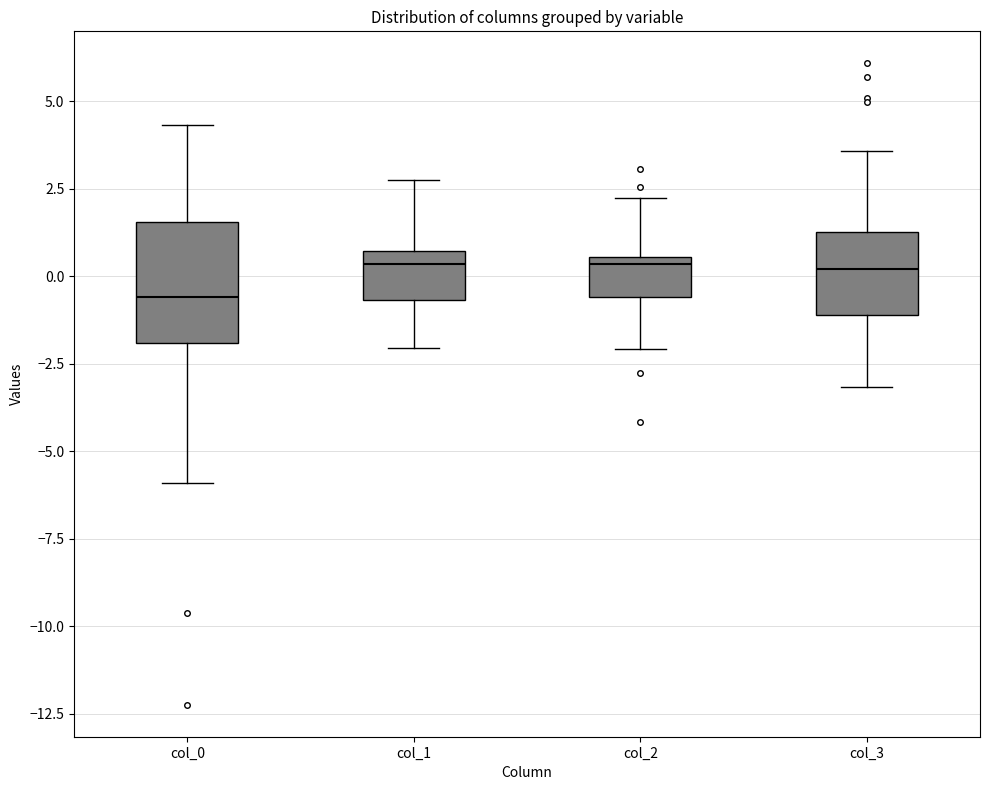

Comparing the boxes themselves (not the whiskers), which one is the tallest?

col_0